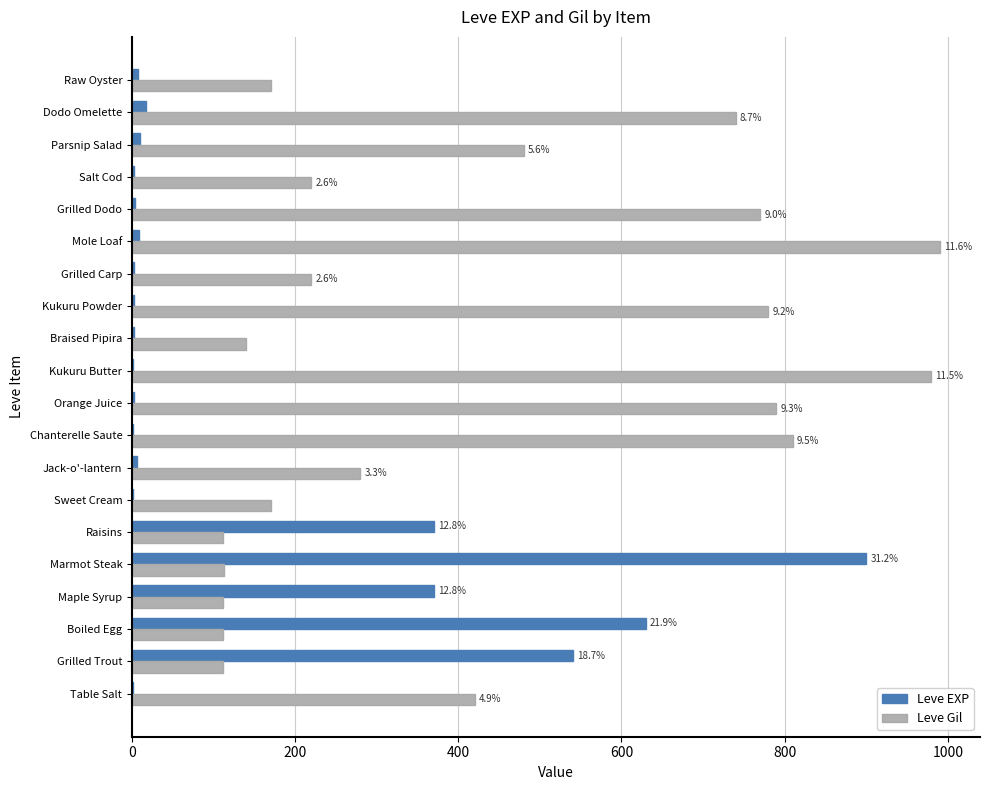

At which label is Leve Gil closest to 551?

Parsnip Salad